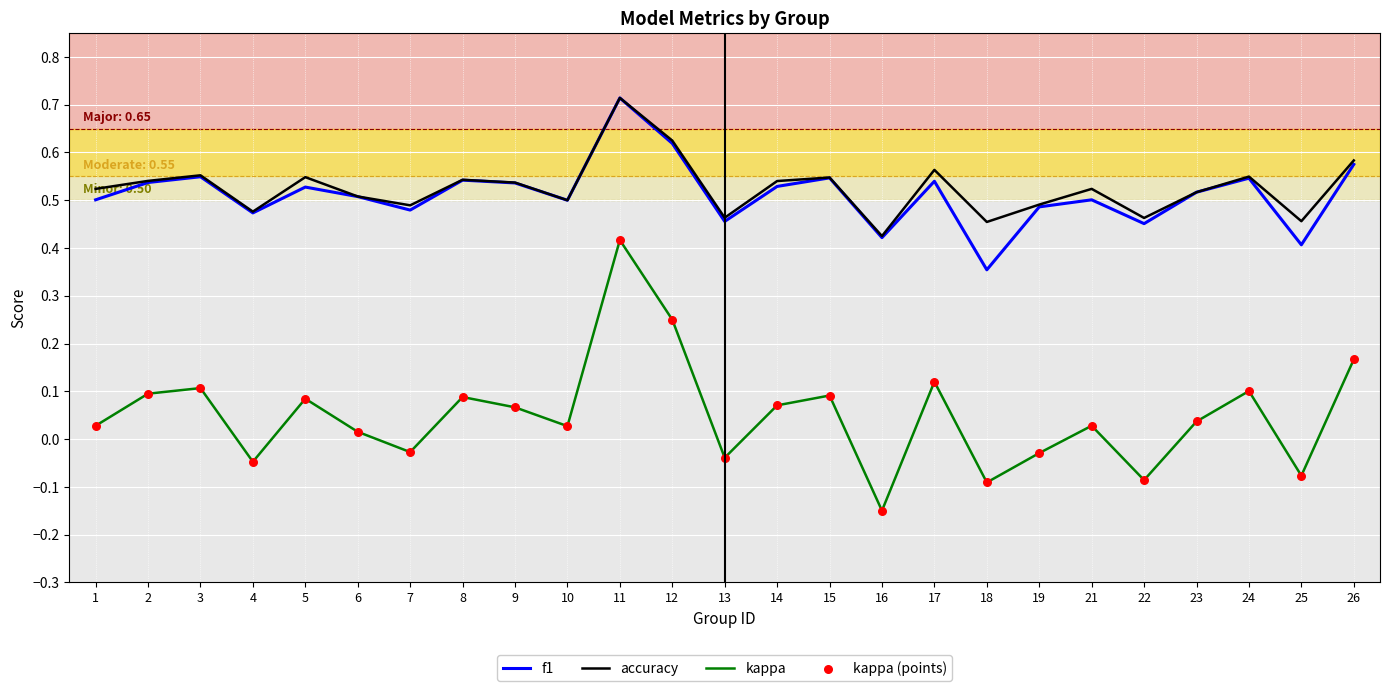

True or false: kappa has a value of 0.1 at 5.

True